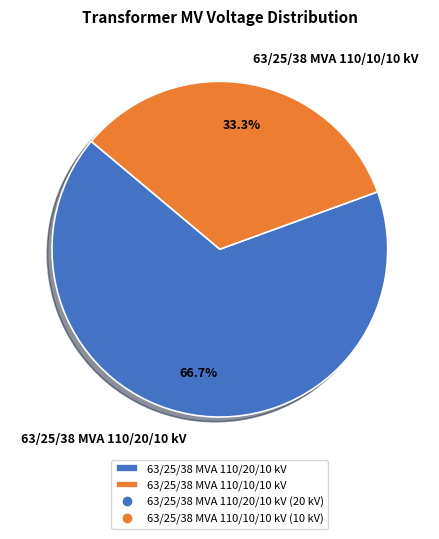

What is the ratio of the value at 63/25/38 MVA 110/20/10 kV to the value at 63/25/38 MVA 110/10/10 kV?

2.0